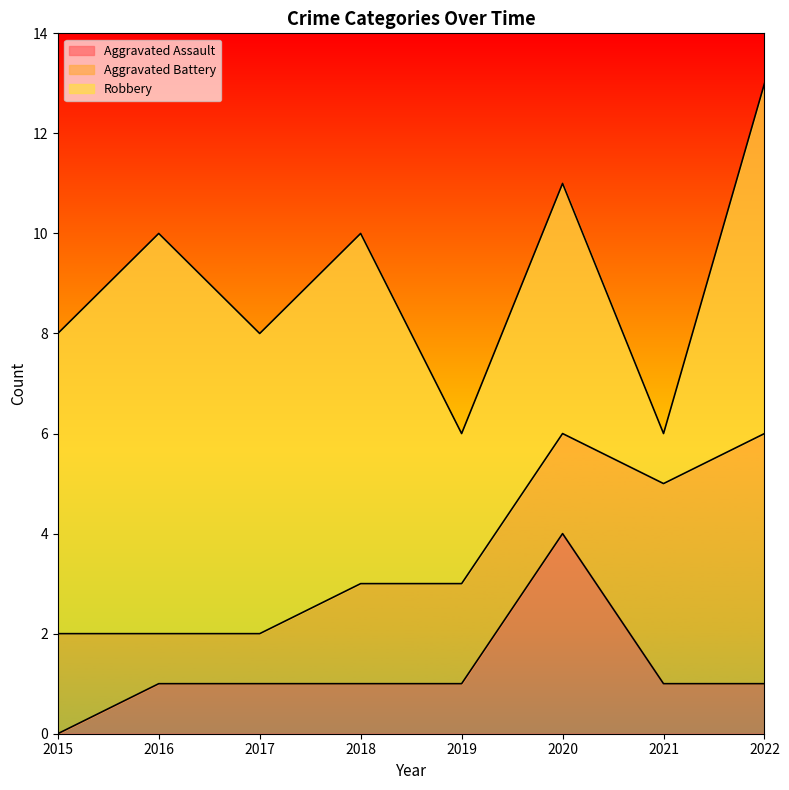

List the series in order of their overall mean, lowest first.

Aggravated Assault, Aggravated Battery, Robbery